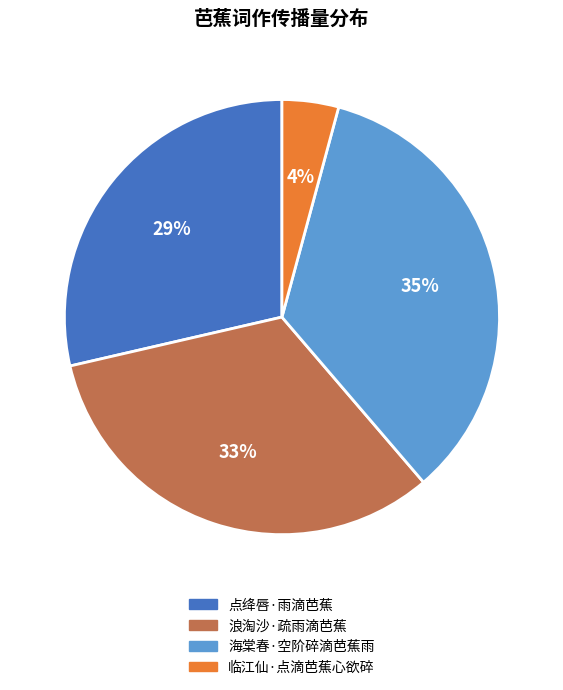

To the nearest percent, what percentage of the pie is 浪淘沙·疏雨滴芭蕉?

33%